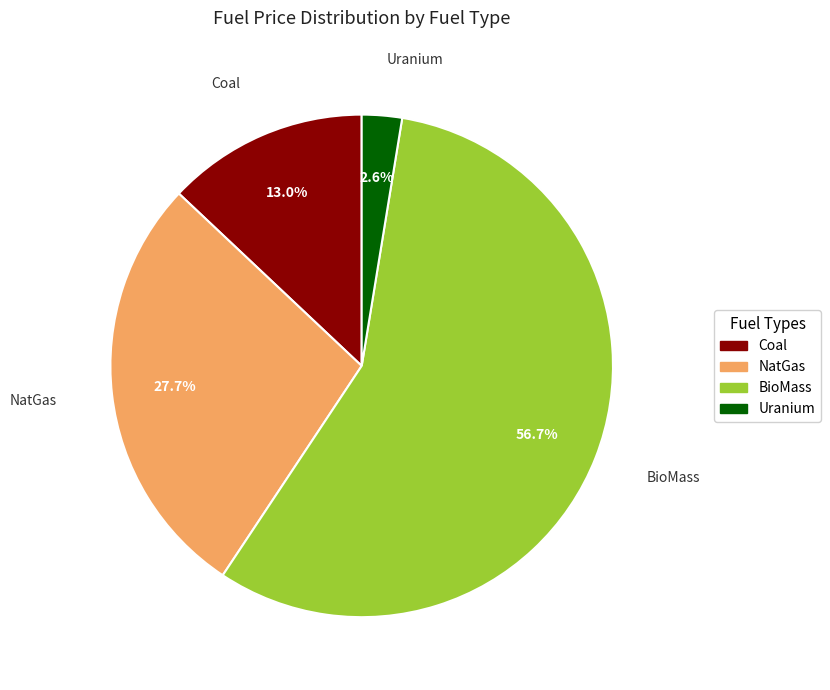

Is it true that BioMass is 51% of the pie?

False